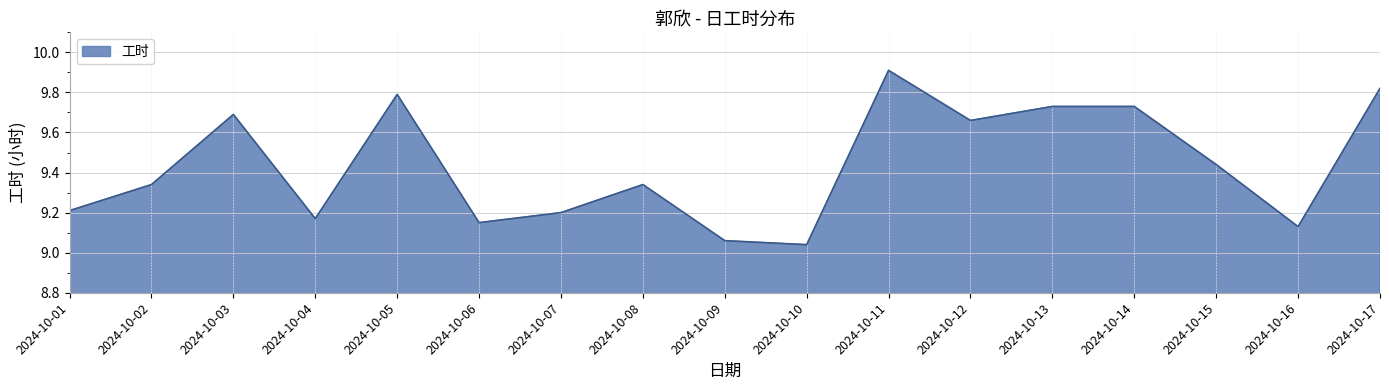

Is it true that the value at 2024-10-01 is 9.2?

True